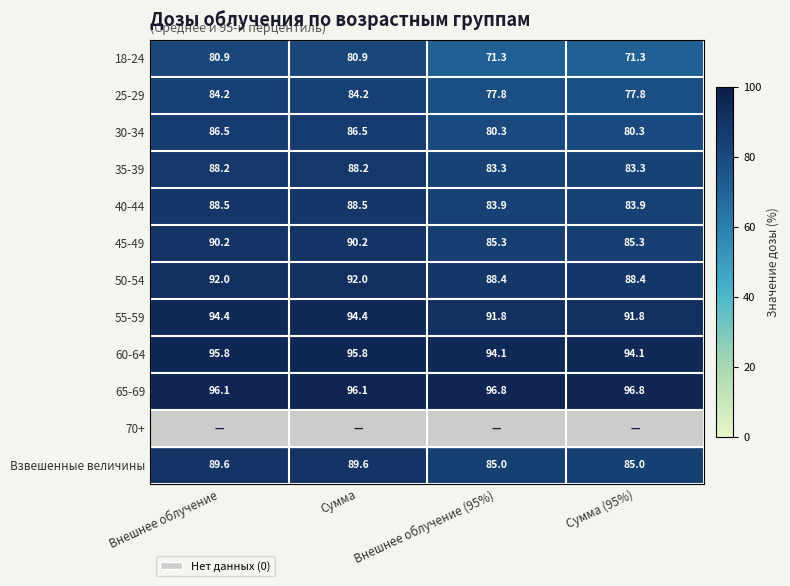

List the labels in order of 18-24 value, largest first.

Внешнее облучение, Сумма, Внешнее облучение (95%), Сумма (95%)